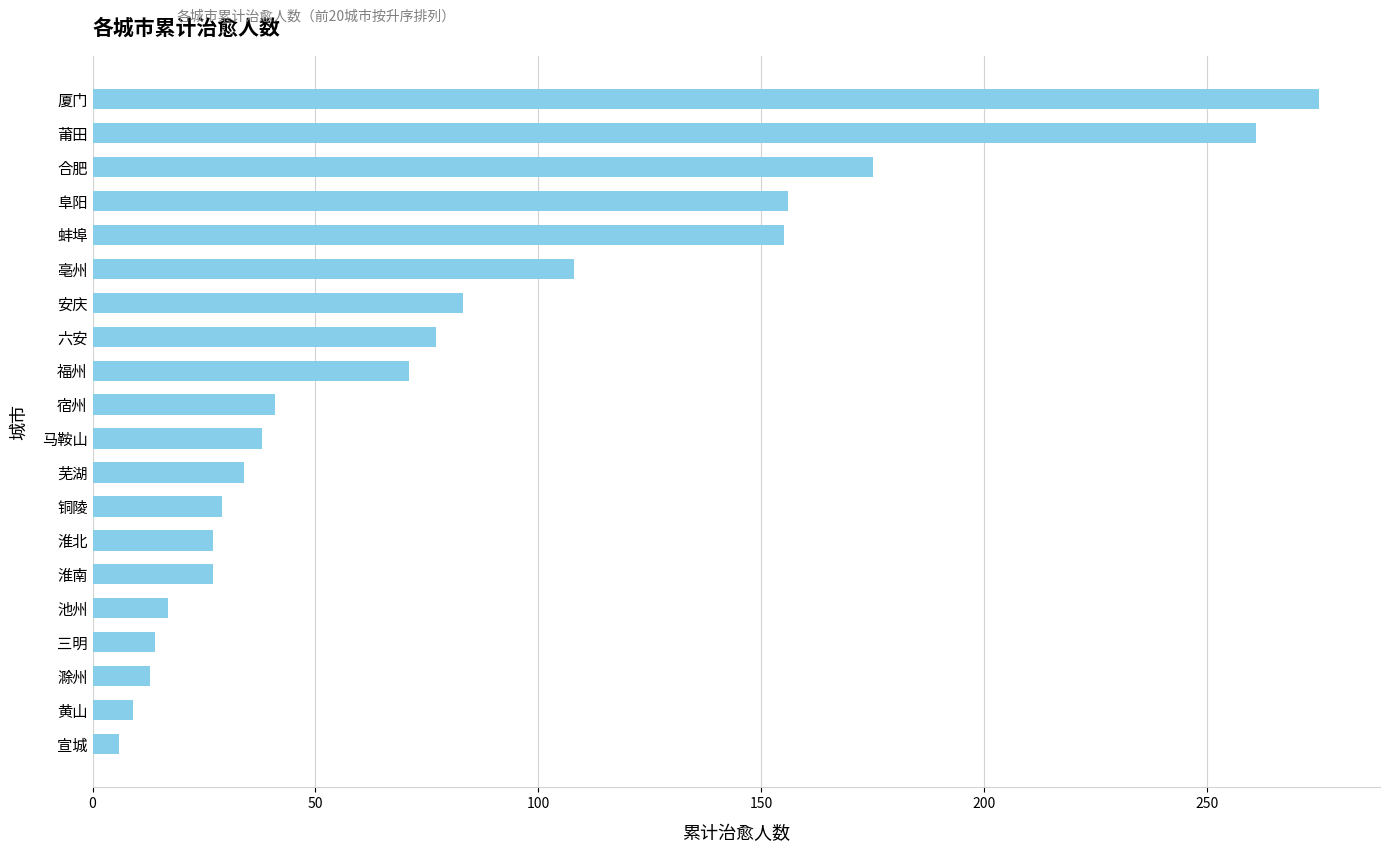

Which label corresponds to the smallest value in the chart?

宣城